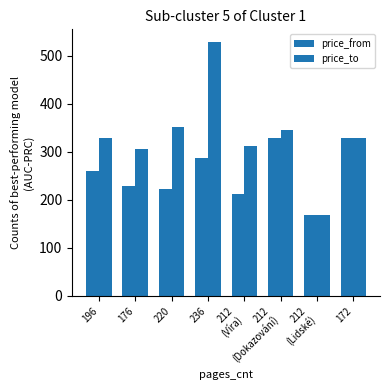

How many categories are shown in the chart?

8